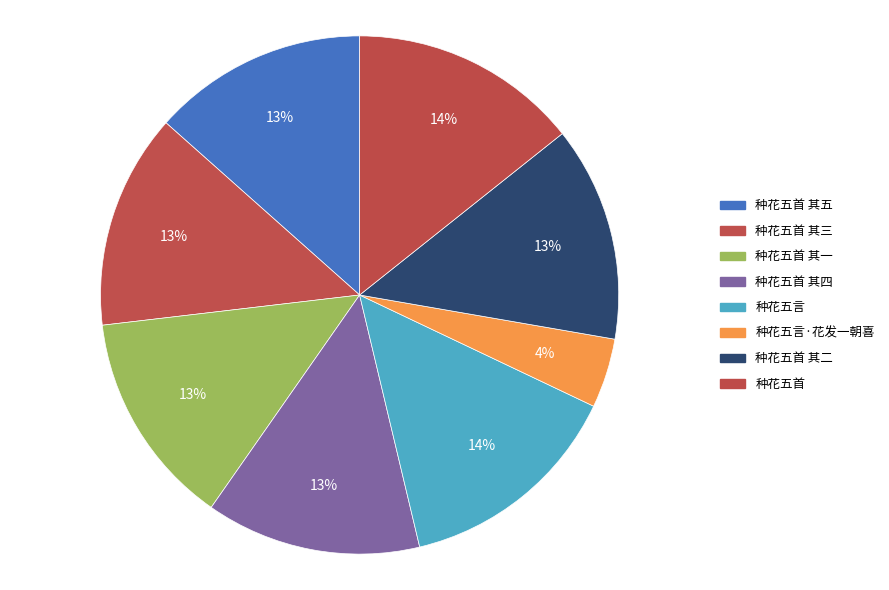

Is it true that 种花五首 其三 is 3% of the pie?

False